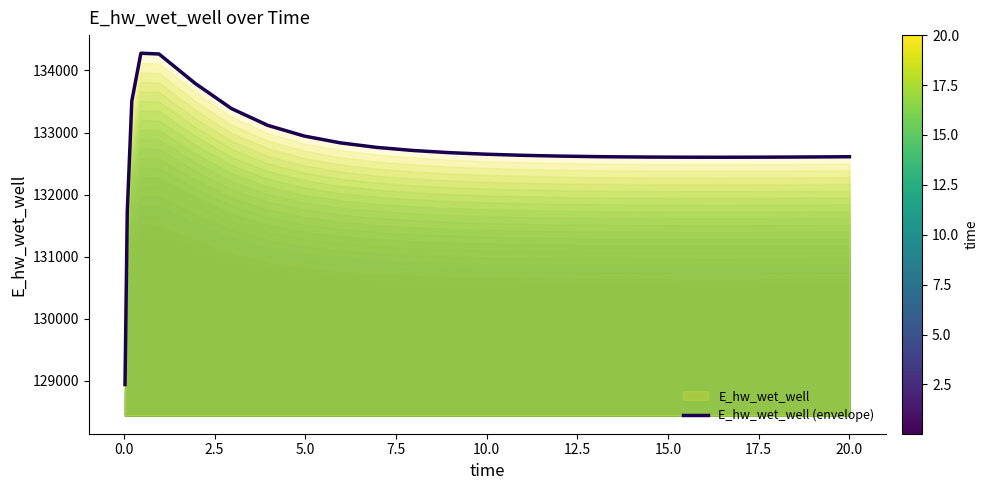

What is the greatest value displayed?

134278.1